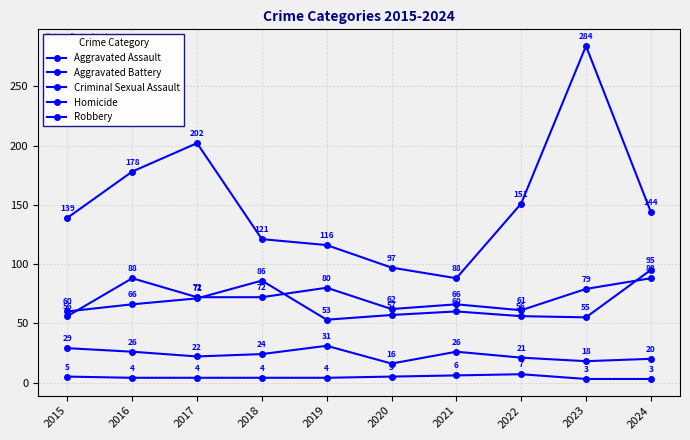

True or false: Criminal Sexual Assault has more than 0 interior local peaks.

True